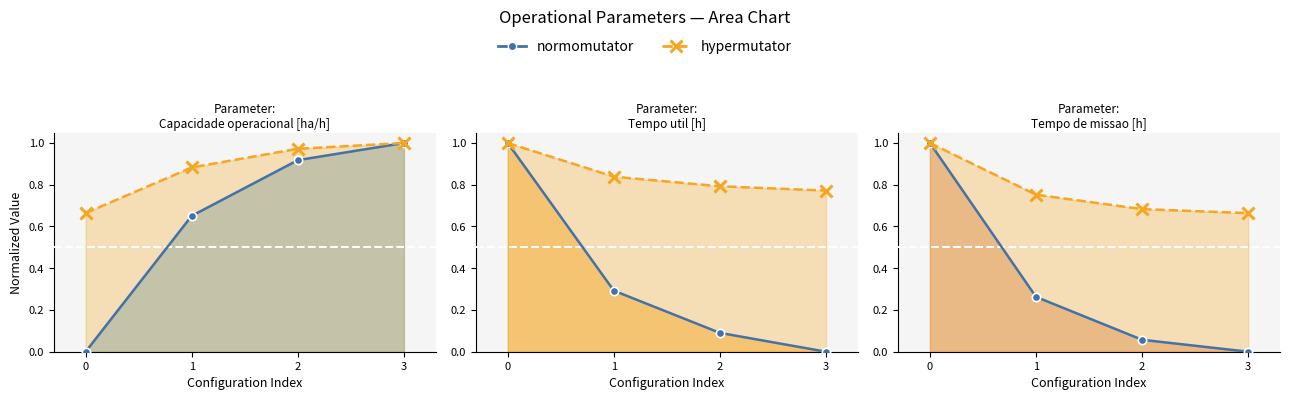

The value of normomutator at 3 is -0.7. True or false?

False